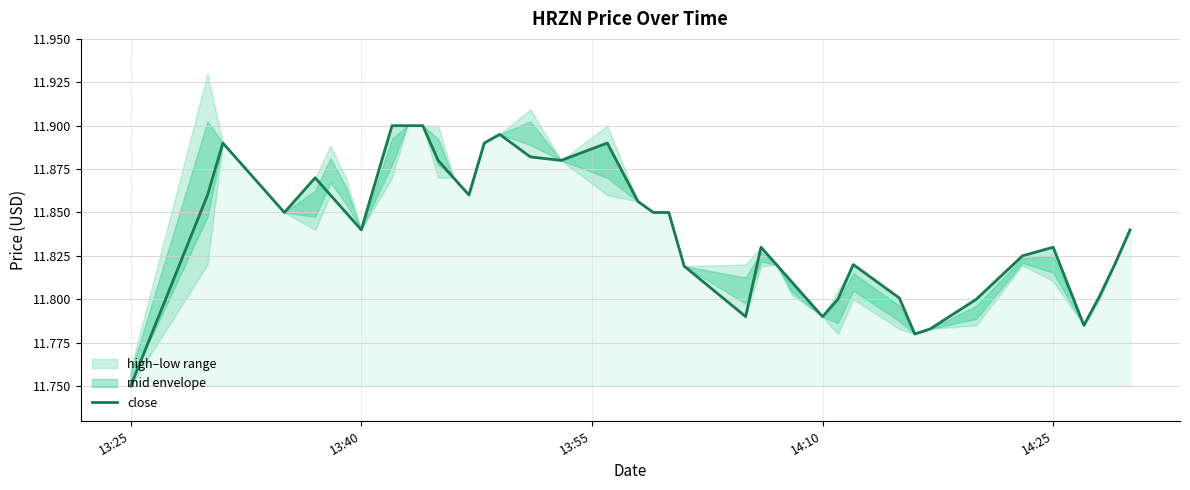

At which label does close reach its minimum?

13:25